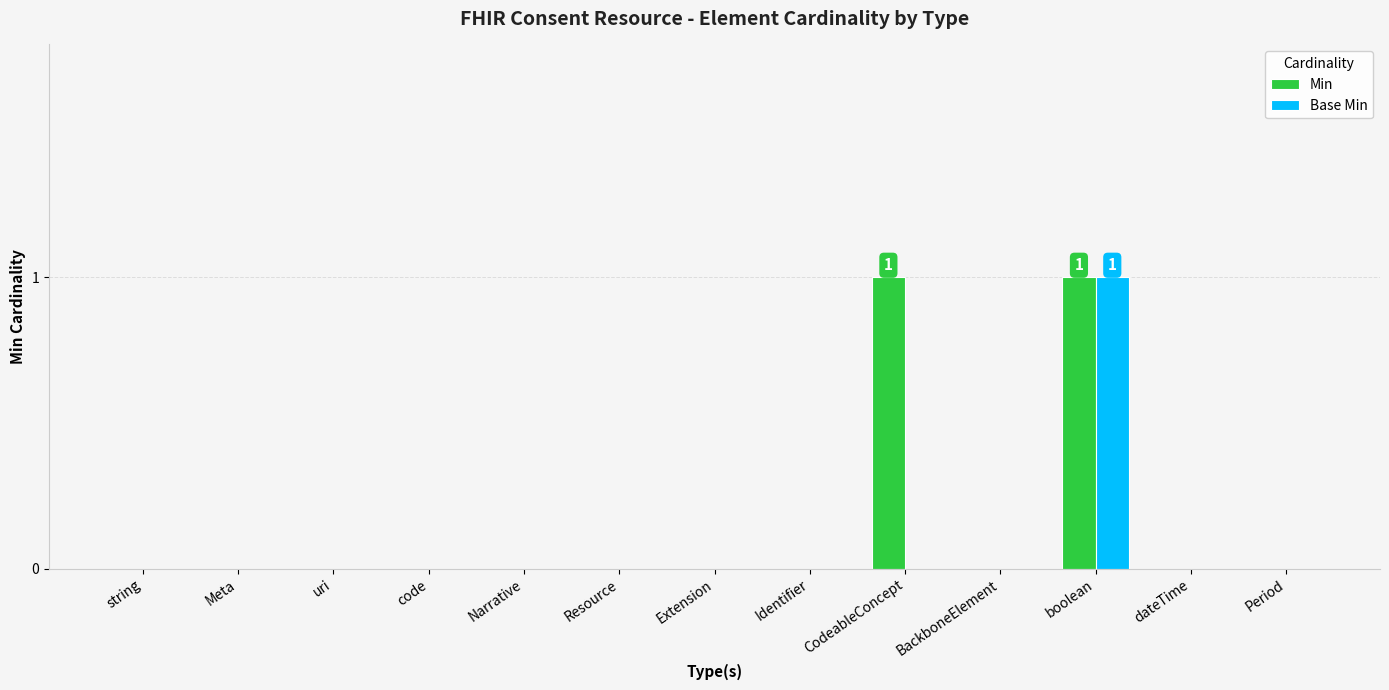

At which category is the sum across all series the highest?

boolean